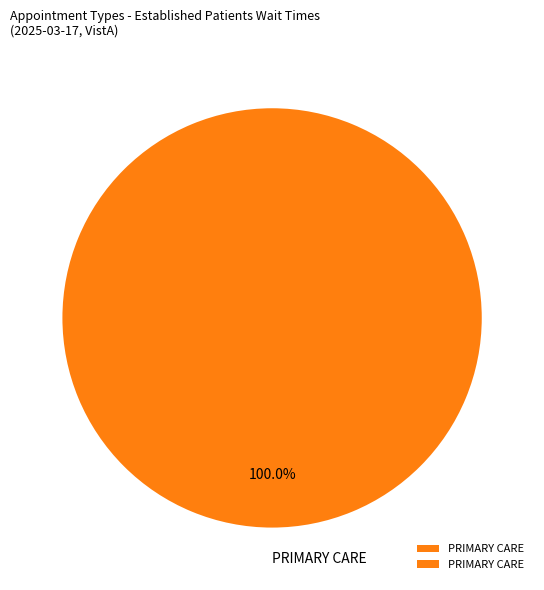

Rank the categories by value from lowest to highest.

PRIMARY CARE